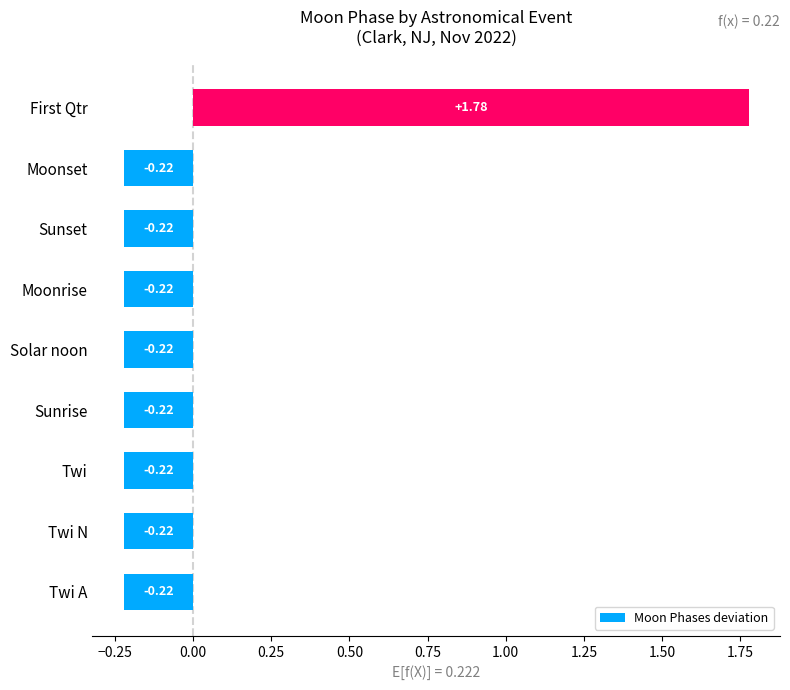

What is the sum of the values at Solar noon and Twi A?

-0.4